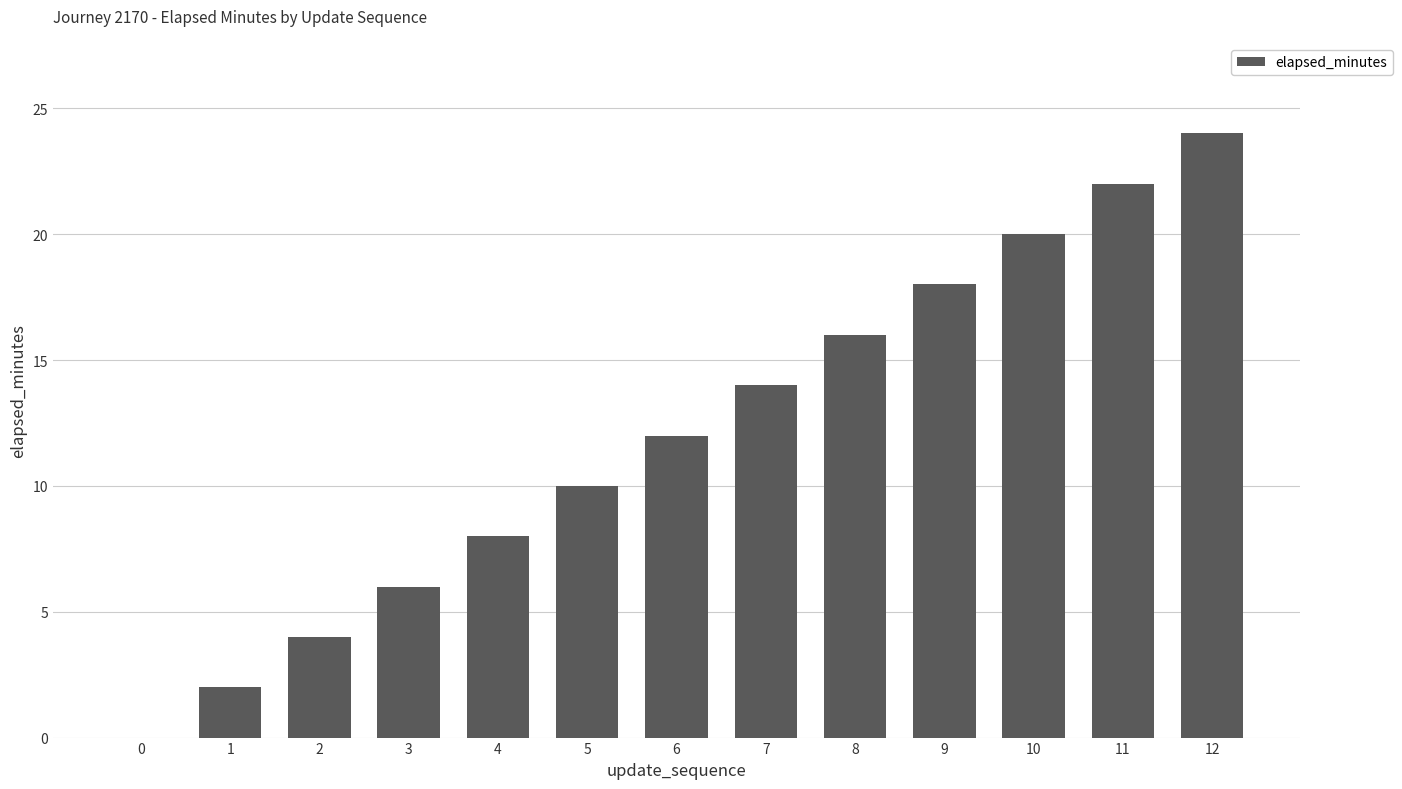

What is the change in value from 2 to 8?

+12